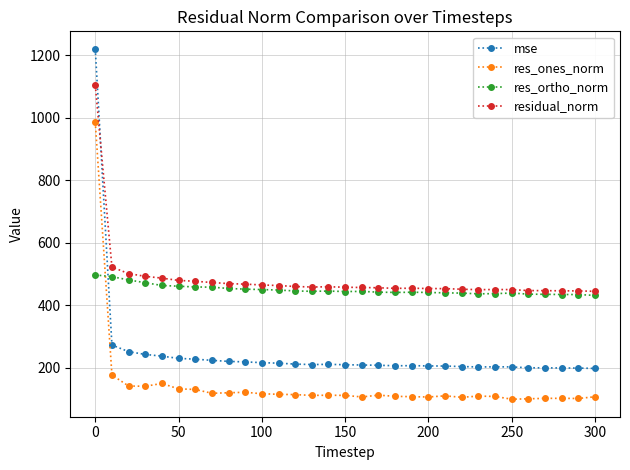

What is the value of the residual_norm point at the 2nd from the left?

522.2